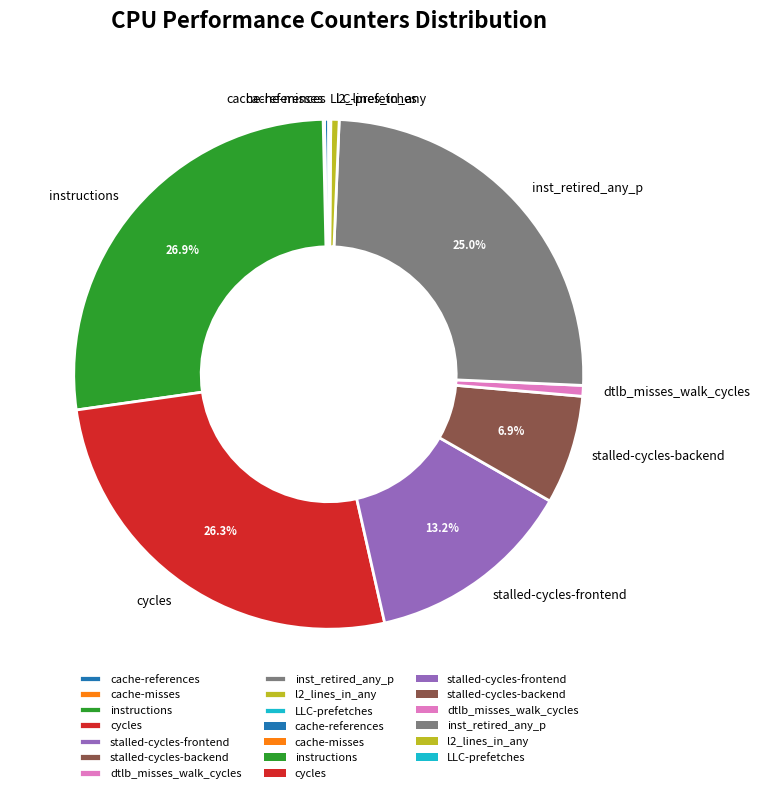

Is there a majority slice in this chart?

No